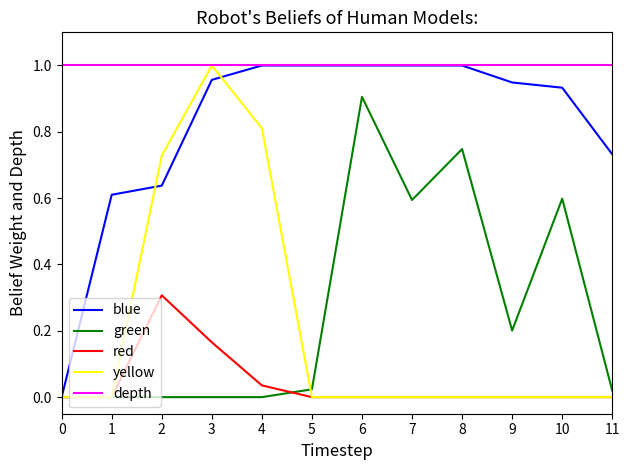

Between 8 and 9, which series saw the biggest shift?

green